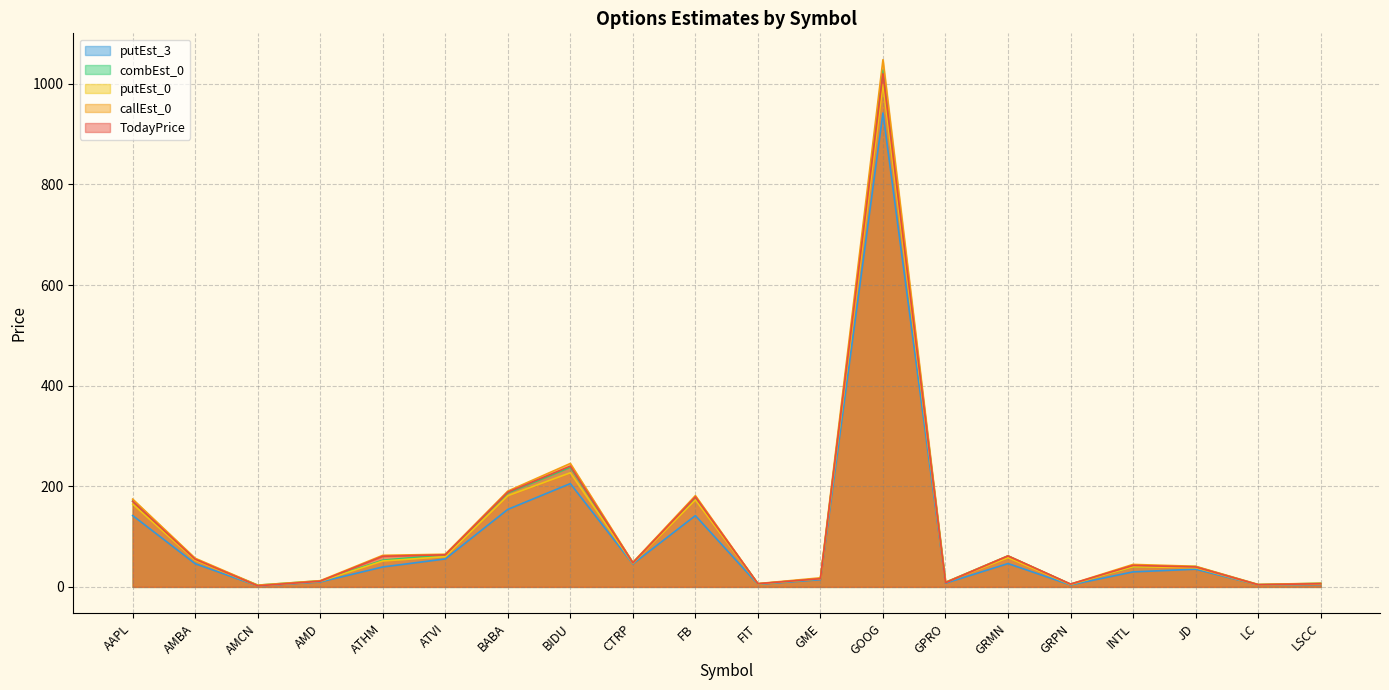

Between ATHM and GPRO, which series saw the biggest shift?

callEst_0